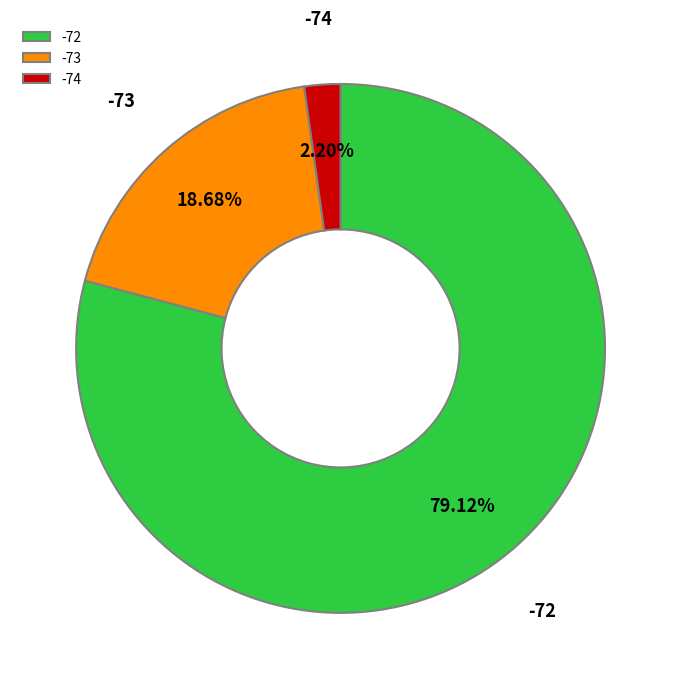

Do -72 and -74 together represent more than half of the pie?

Yes